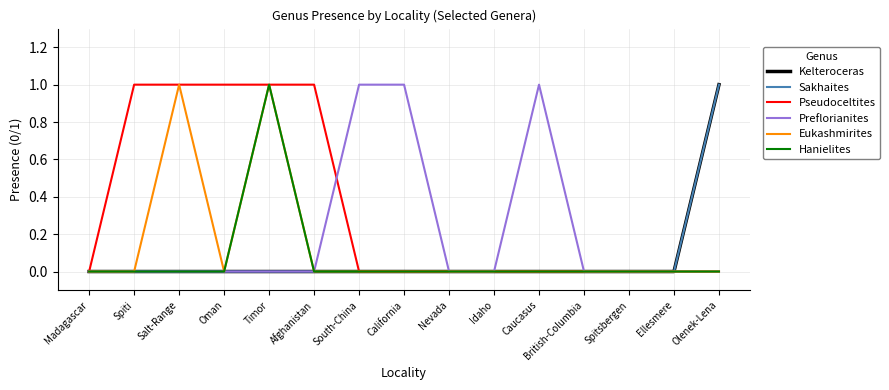

Which category has the lowest value in the Sakhaites series?

Madagascar